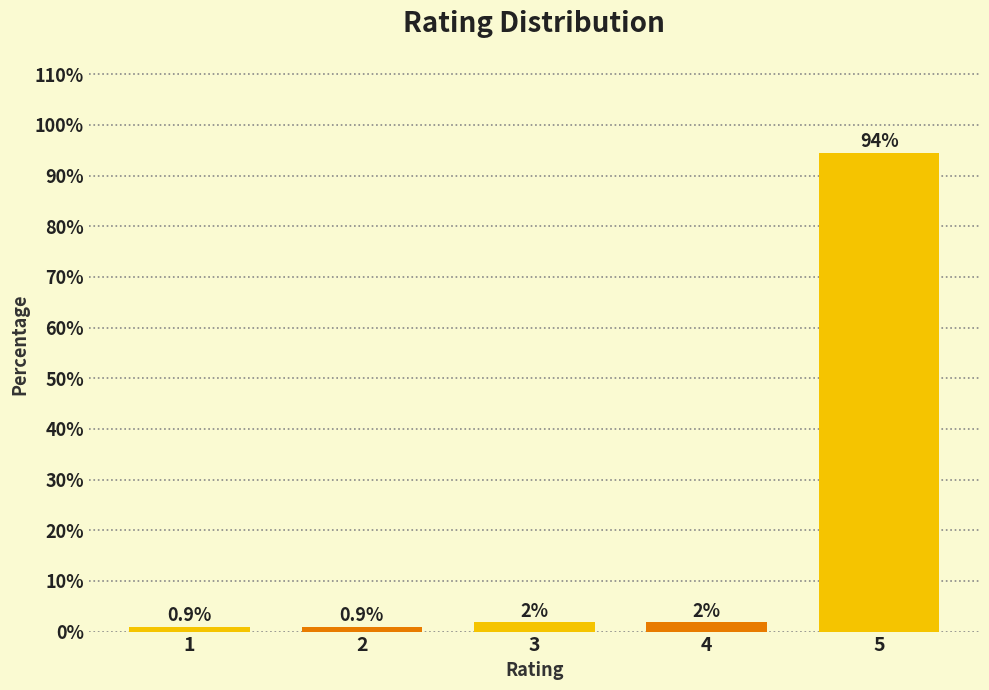

Does the chart contain any negative values?

No